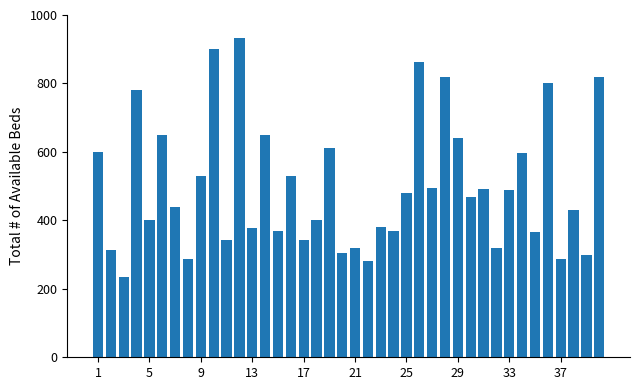

What is the minimum value shown in the chart?

234.0